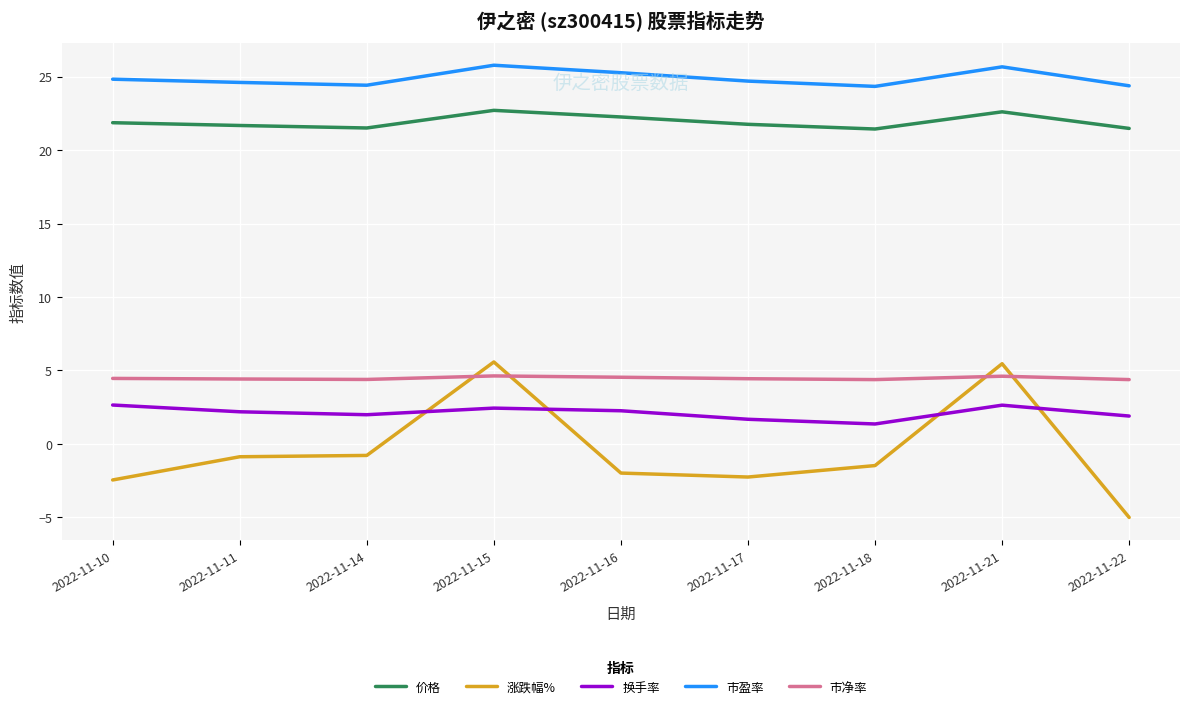

True or false: 价格 and 市净率 cross at least once.

False